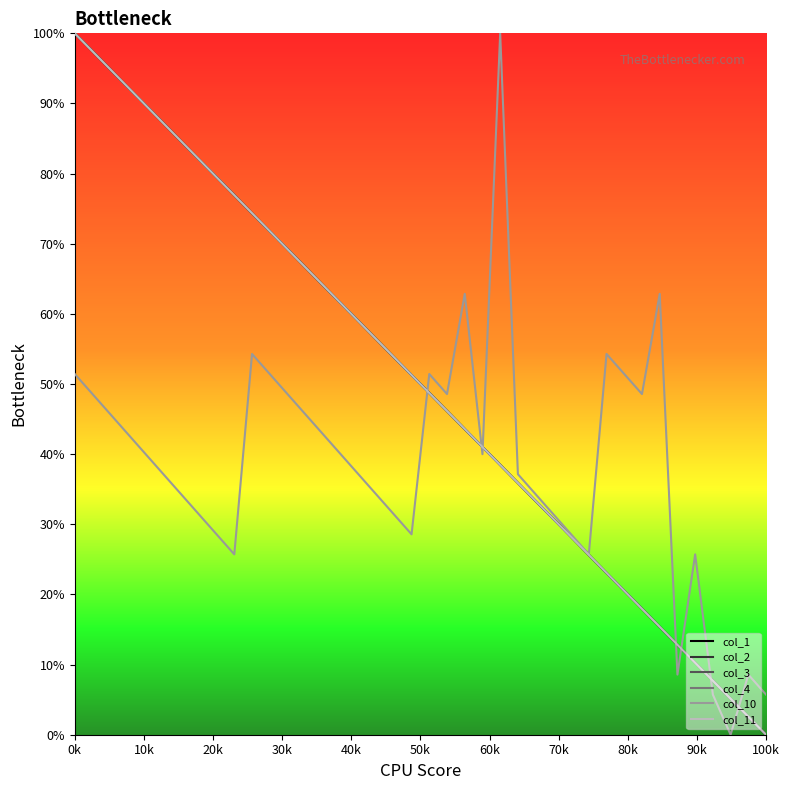

What are all the series names shown in the legend?

col_1, col_2, col_3, col_4, col_10, col_11